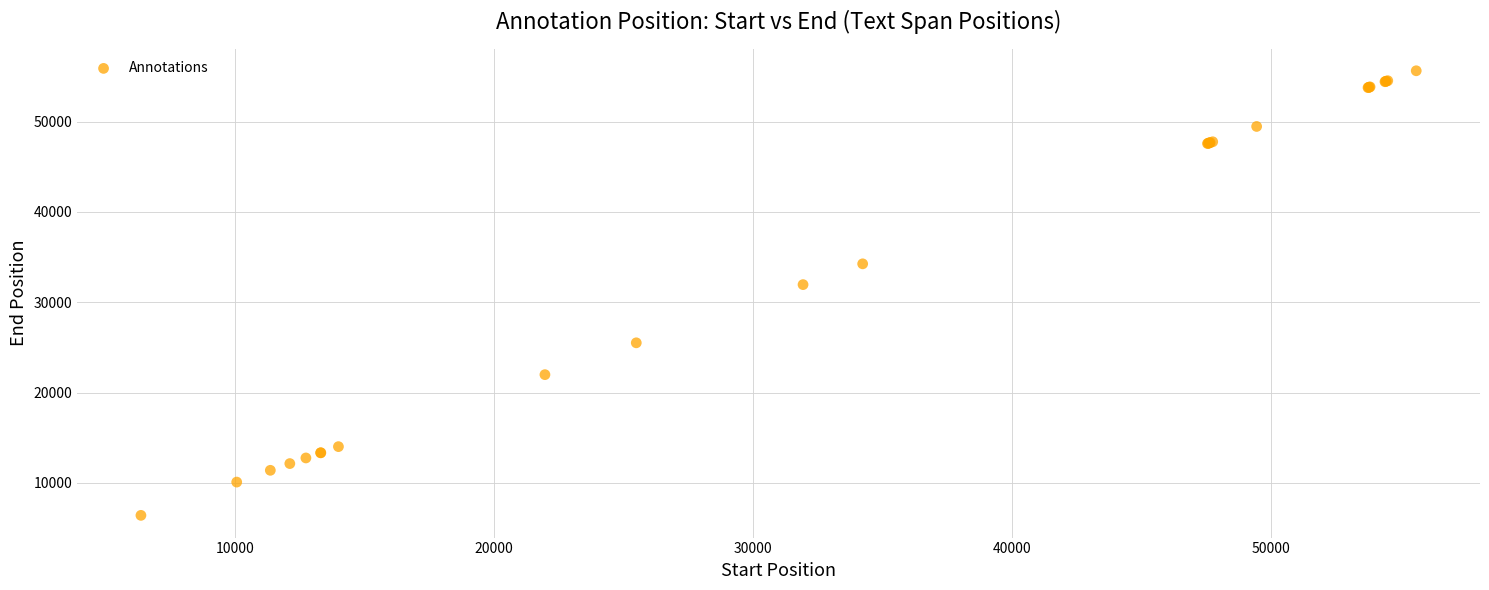

What Y value in the scatter plot is closest to 31020?

31955